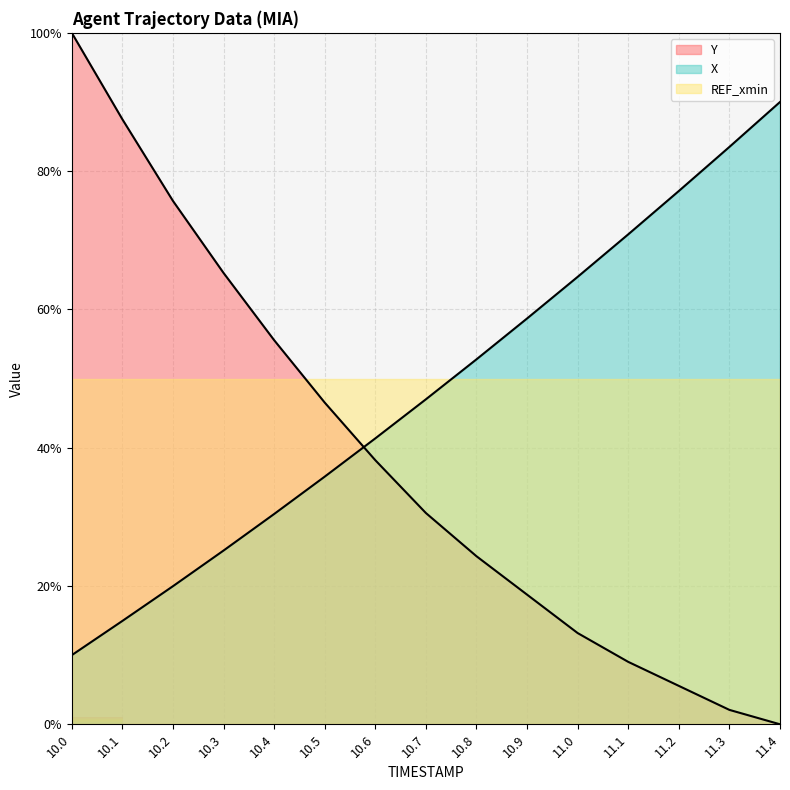

At which label is X closest to 50?

10.8